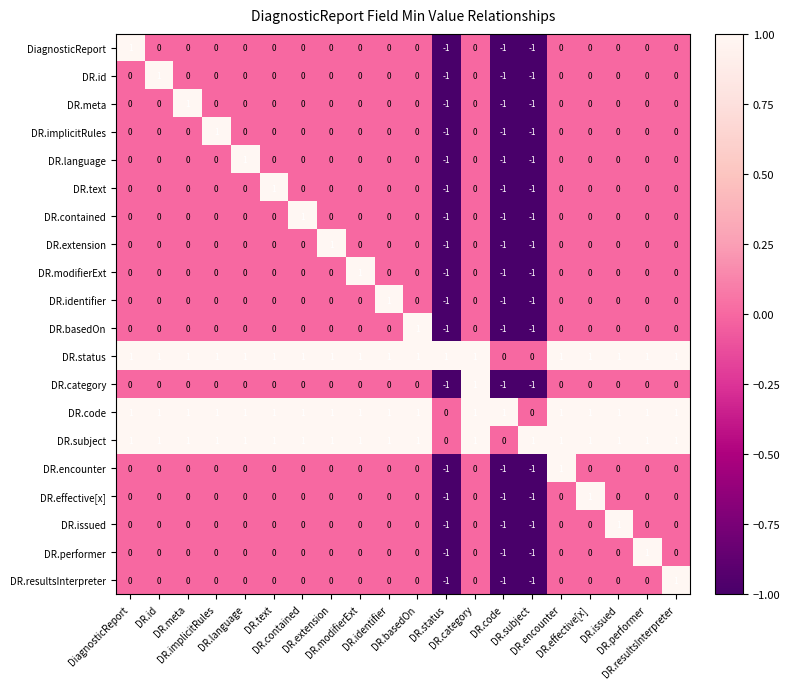

At how many categories does at least one series exceed 0?

20